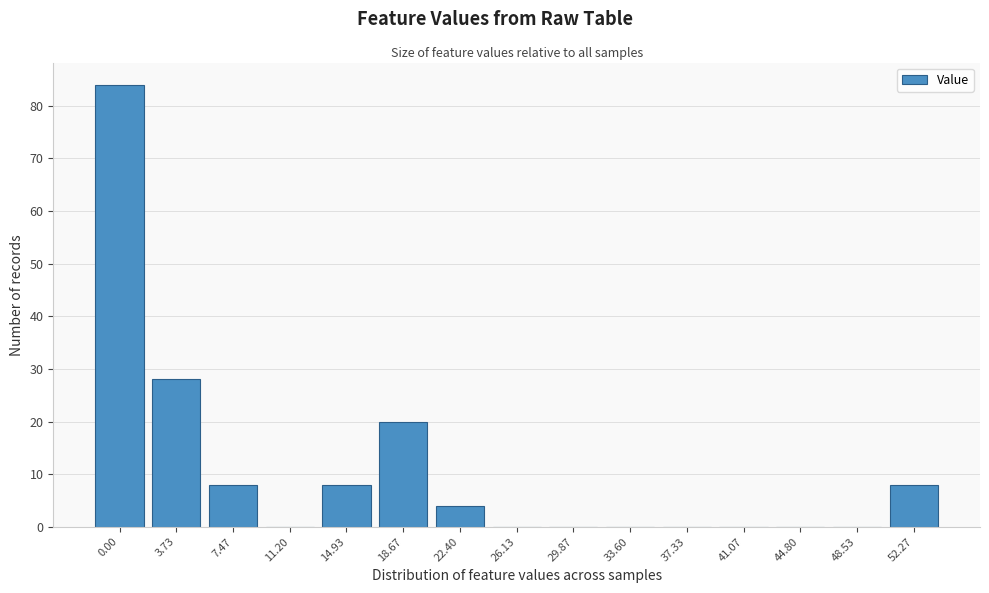

Reading left to right, list all the values displayed in this chart.

0.00=84	3.73=28	7.47=8	11.20=0	14.93=8	18.67=20	22.40=4	26.13=0	29.87=0	33.60=0	37.33=0	41.07=0	44.80=0	48.53=0	52.27=8